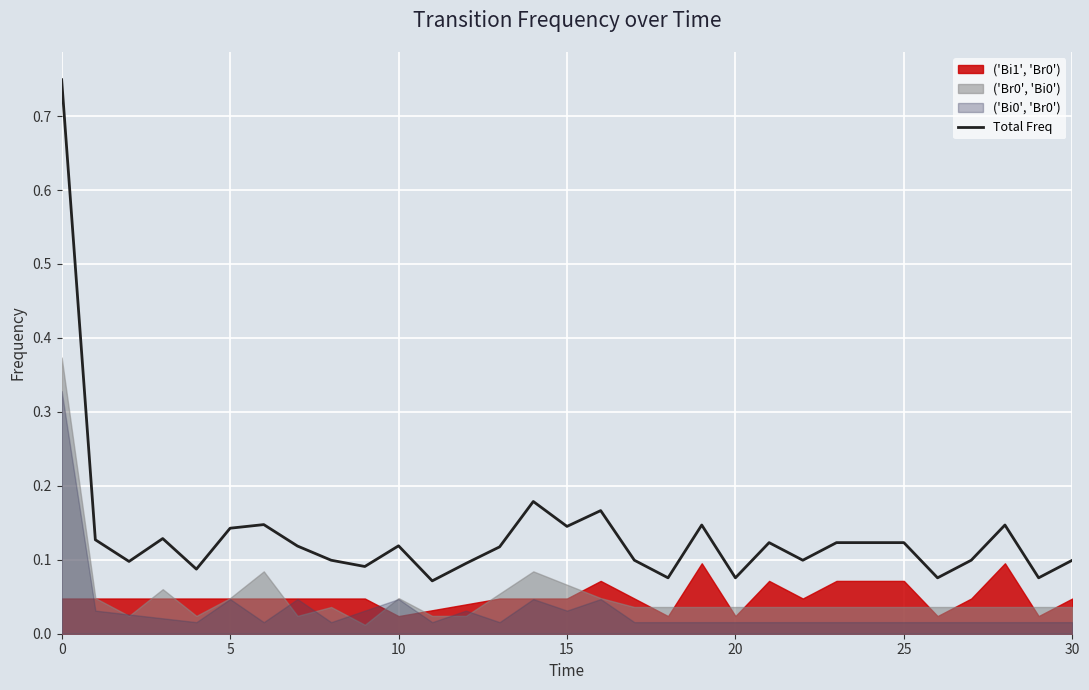

What is the difference between the maximum and minimum values?

0.7